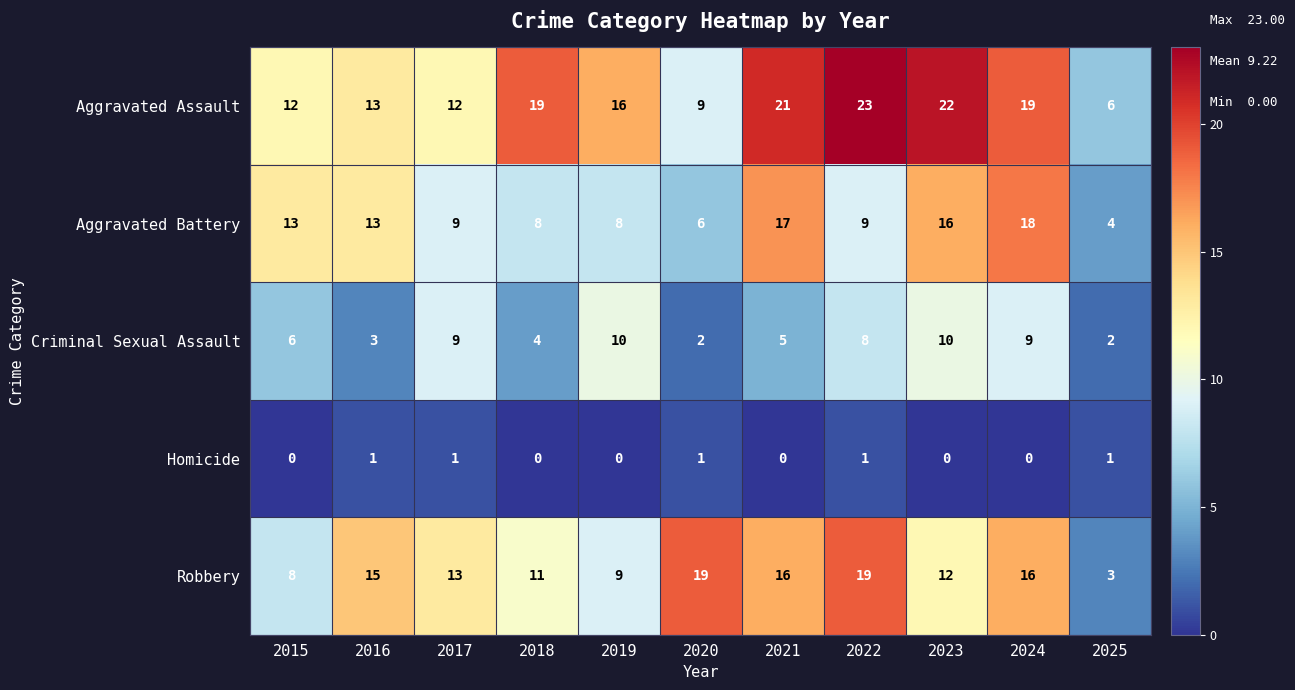

The Homicide series shows 1 at 2020. True or false?

True